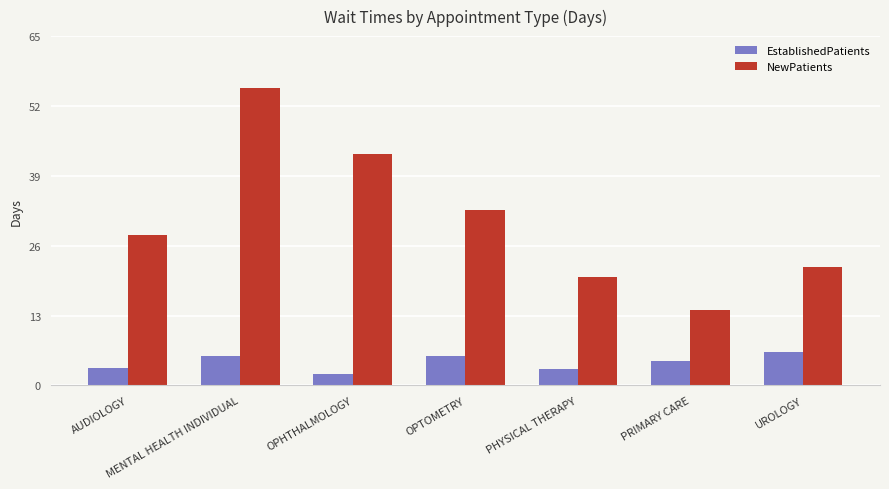

How many groups of bars are there?

7